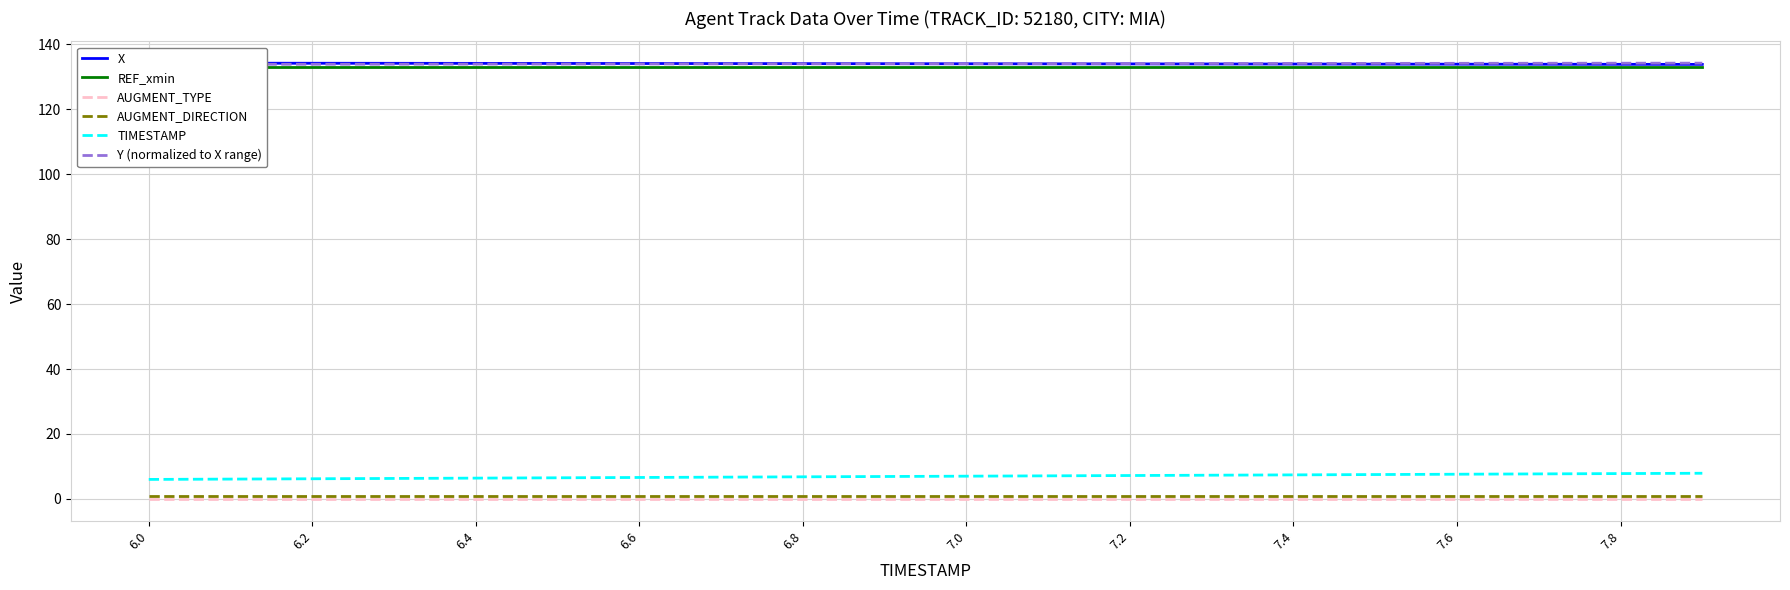

True or false: AUGMENT_DIRECTION and TIMESTAMP cross at least once.

False